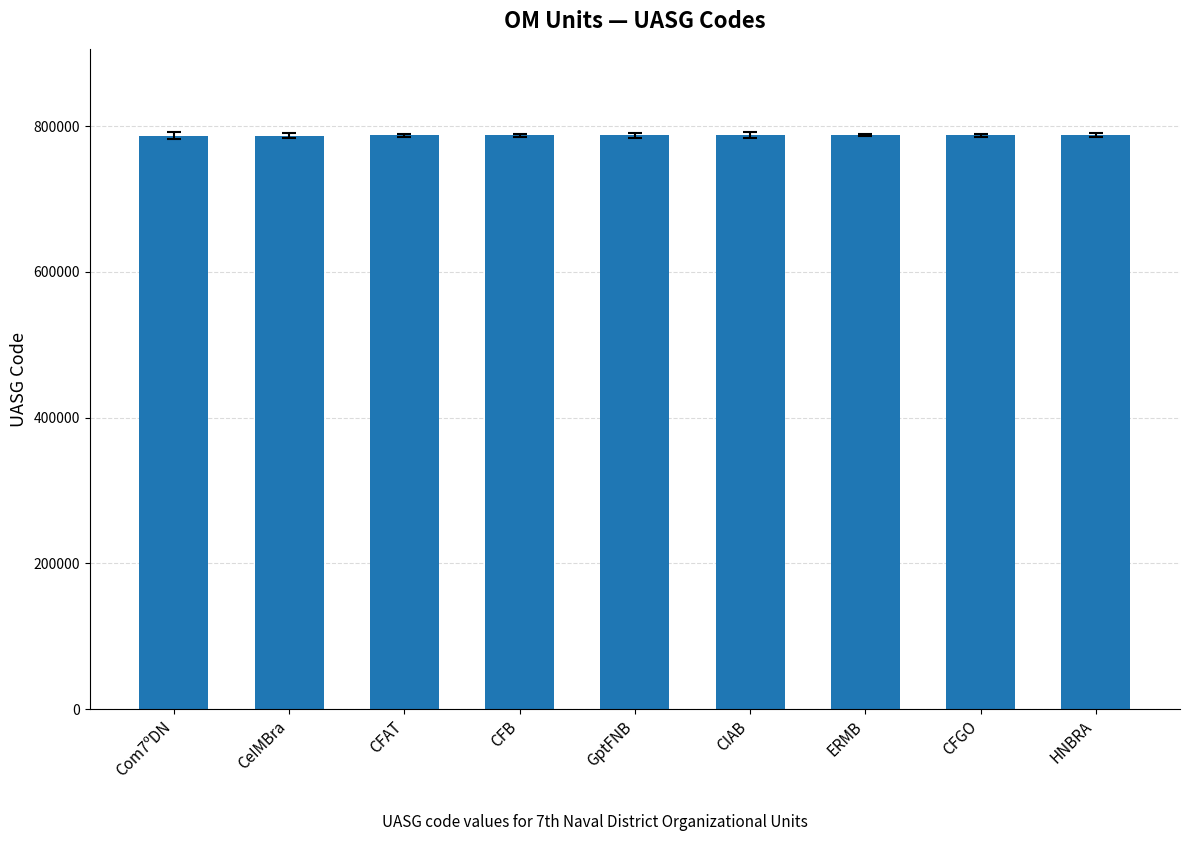

What is the ratio of the value at Com7ºDN to the value at CIAB?

1.0